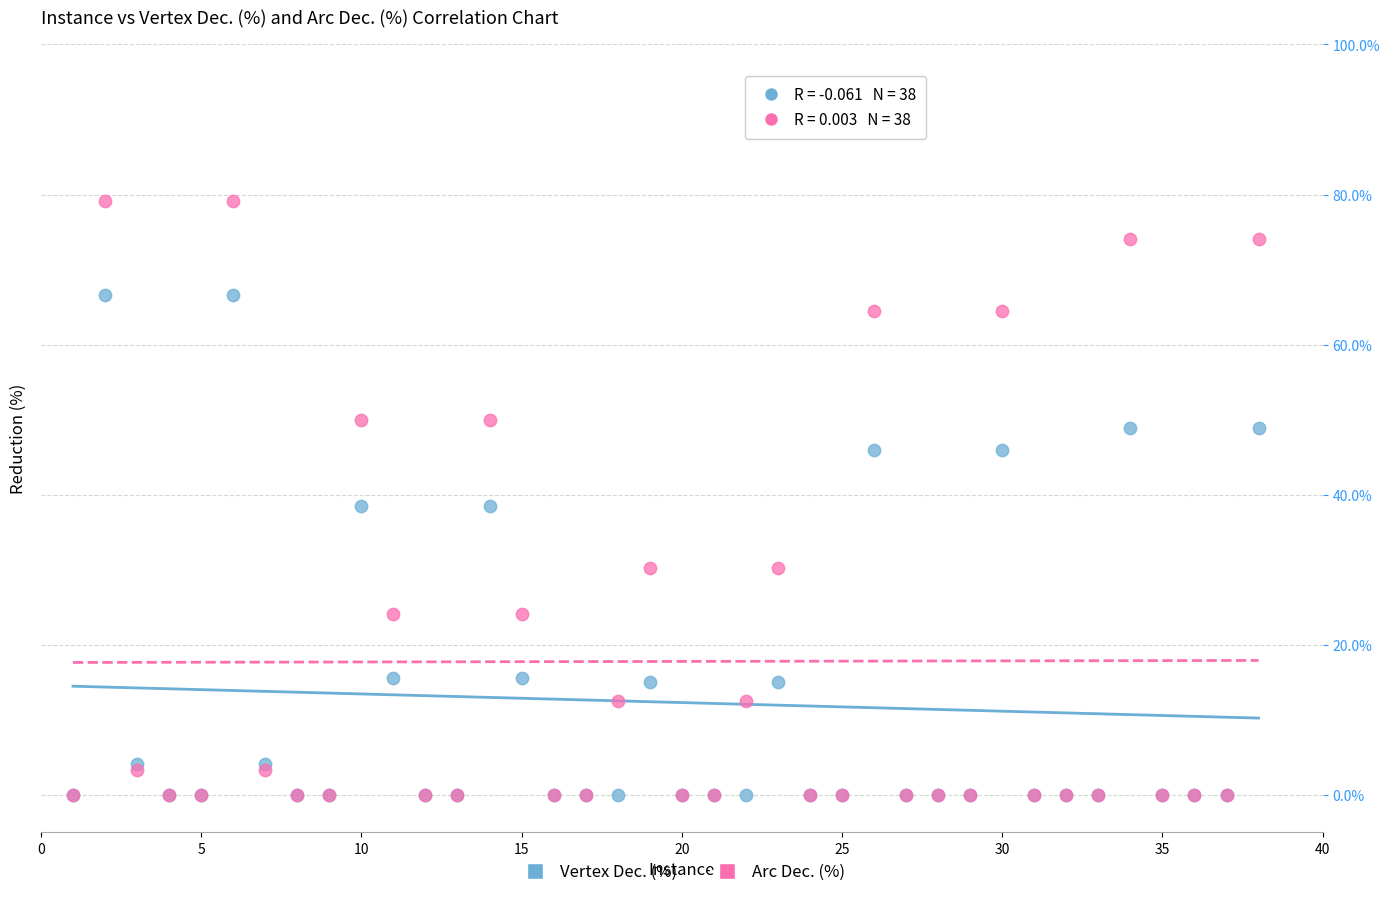

Which series contains the highest Y value?

Arc Dec. (%)